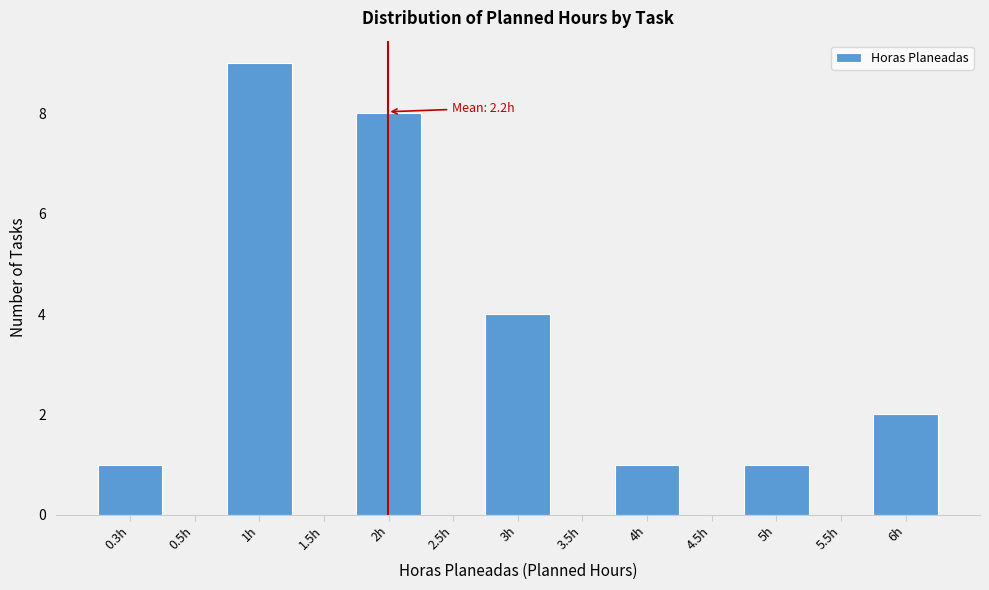

Reading left to right, what are all the values shown in this chart?

0.3h=1	0.5h=0	1h=9	1.5h=0	2h=8	2.5h=0	3h=4	3.5h=0	4h=1	4.5h=0	5h=1	5.5h=0	6h=2